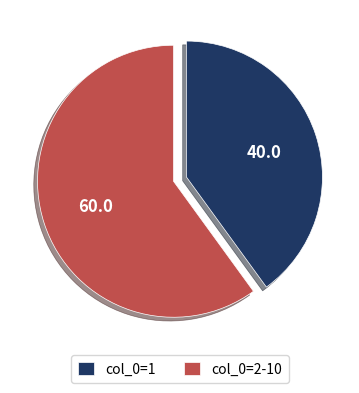

How many slices are in this pie chart?

2